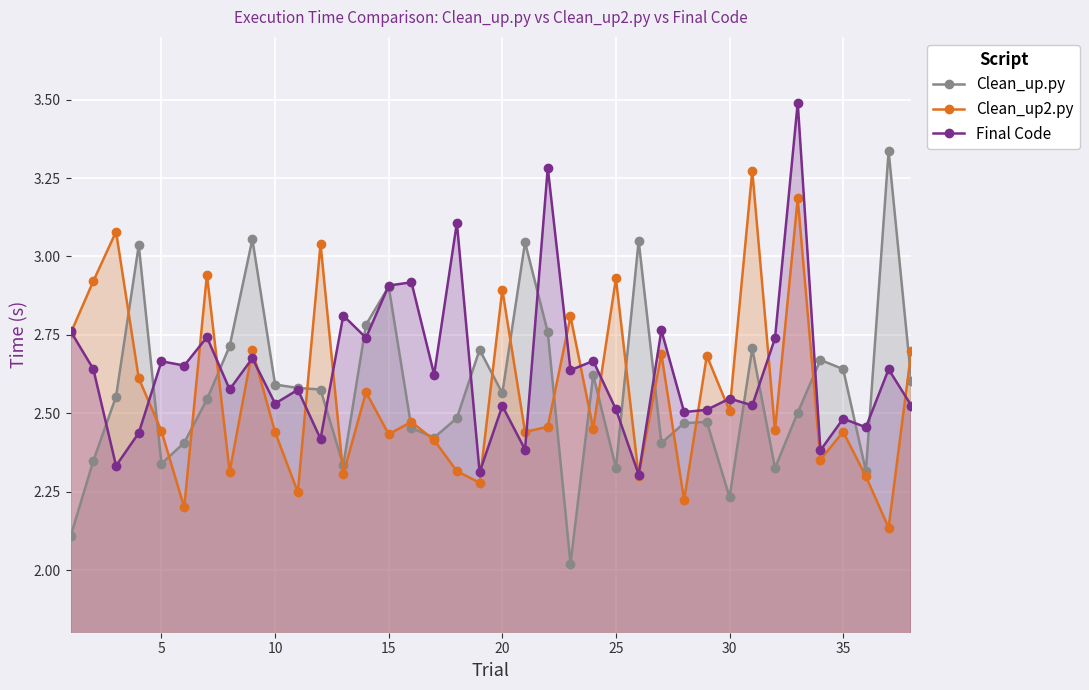

Which series ends up on top after the final intersection of Final Code and Clean_up.py?

Clean_up.py